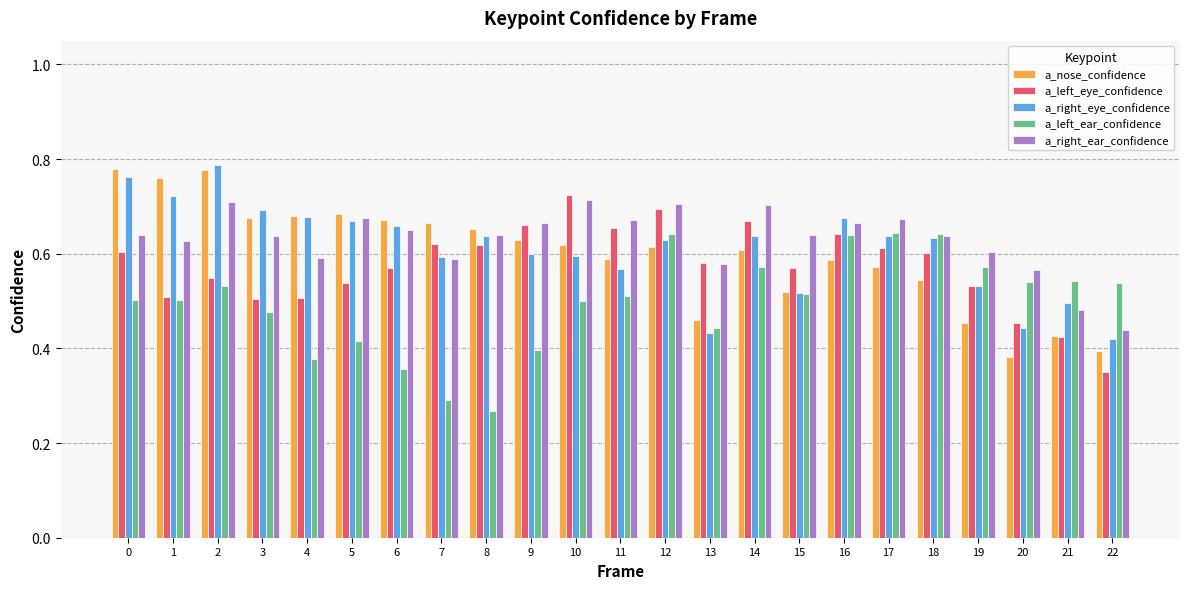

What is the sum of all a_nose_confidence values?

13.7